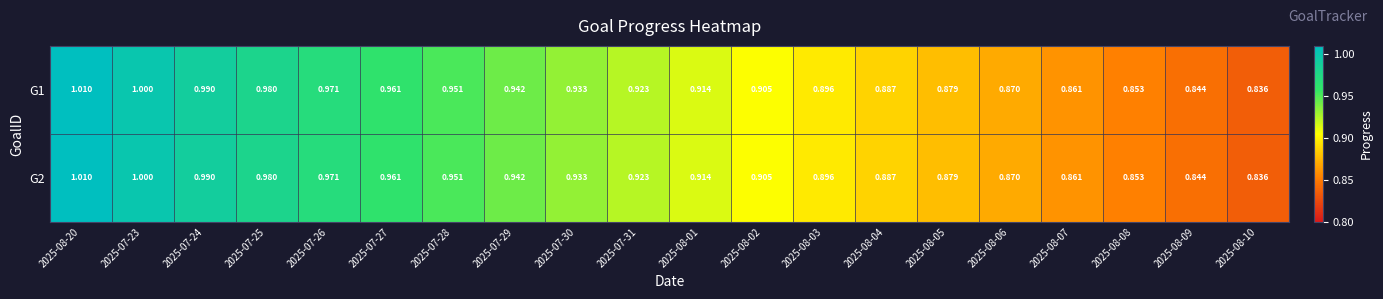

Is the value of G1 at 2025-08-02 greater than the value of G2 at 2025-07-26?

No